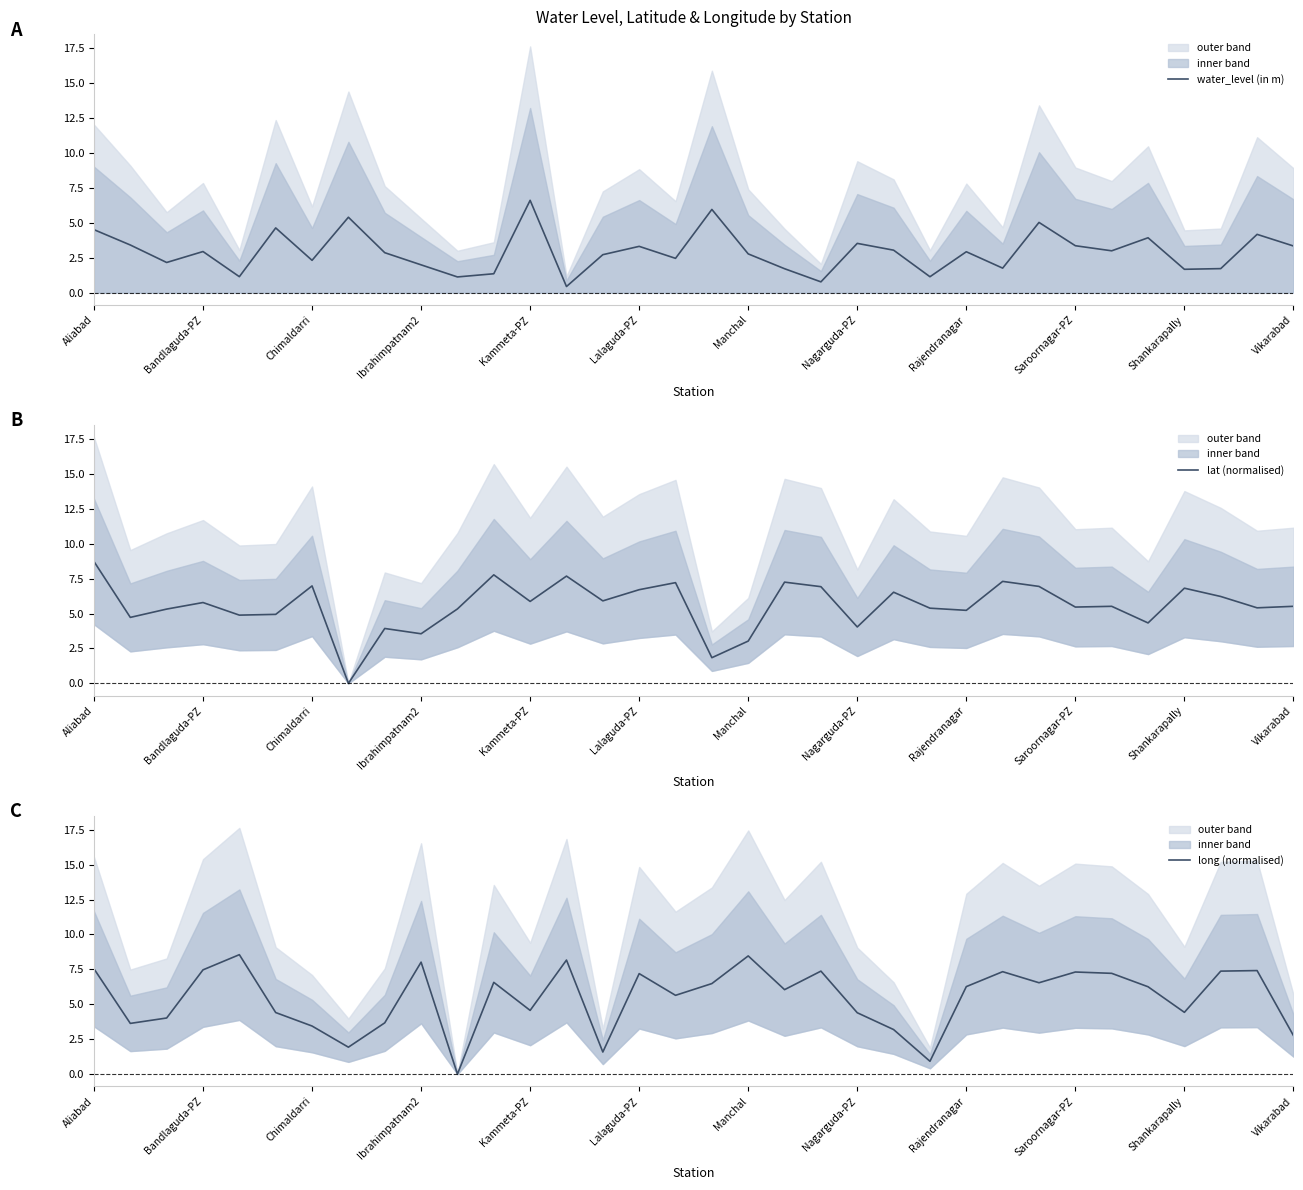

How many values in lat (normalised) are above zero?

33